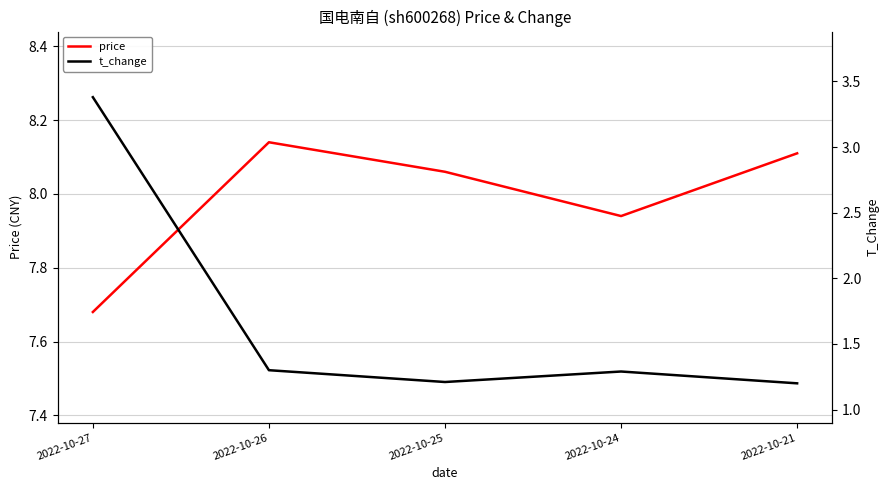

What is the difference between the maximum and minimum values in the price series?

0.5